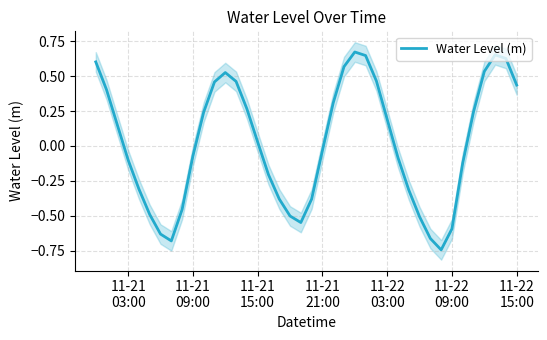

How many lines are shown in the chart?

1